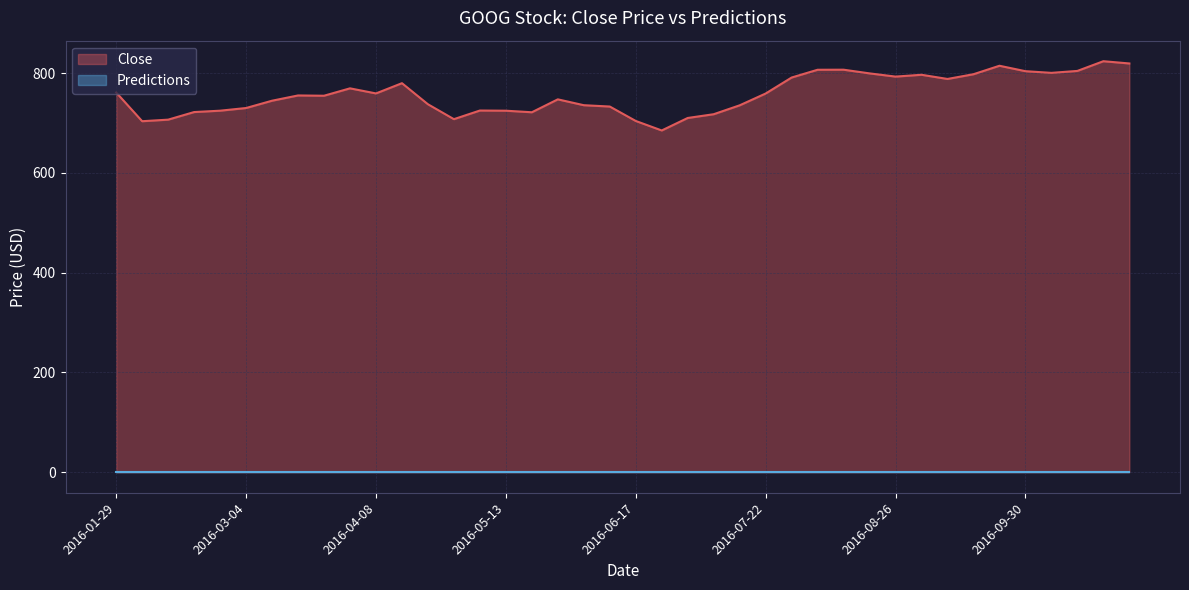

Reading left to right, extract all data points from this chart.

2016-01-29=761.4	2016-02-05=703.8	2016-02-12=706.9	2016-02-19=722.1	2016-02-26=724.9	2016-03-04=730.2	2016-03-11=744.9	2016-03-18=755.4	2016-03-25=754.8	2016-04-01=769.7	2016-04-08=759.5	2016-04-15=780.0	2016-04-22=737.8	2016-04-29=707.9	2016-05-06=725.2	2016-05-13=724.8	2016-05-20=721.7	2016-05-27=747.6	2016-06-03=735.9	2016-06-10=733.2	2016-06-17=704.2	2016-06-24=685.2	2016-07-01=710.2	2016-07-08=717.8	2016-07-15=735.6	2016-07-22=759.3	2016-07-29=791.3	2016-08-05=806.9	2016-08-12=807.0	2016-08-19=799.6	2016-08-26=793.2	2016-09-02=796.9	2016-09-09=788.5	2016-09-16=798.0	2016-09-23=815.0	2016-09-30=804.1	2016-10-07=800.7	2016-10-14=804.6	2016-10-21=824.1	2016-10-28=819.6